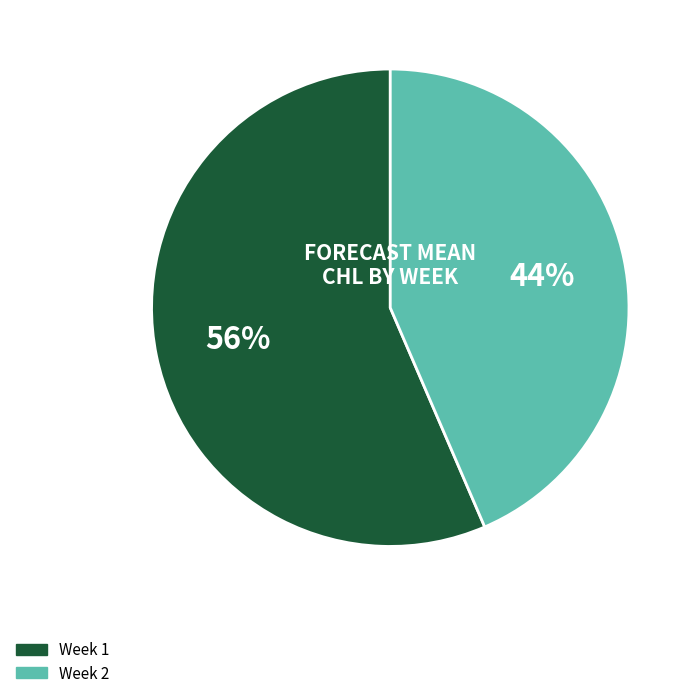

How many slices are in this pie chart?

2